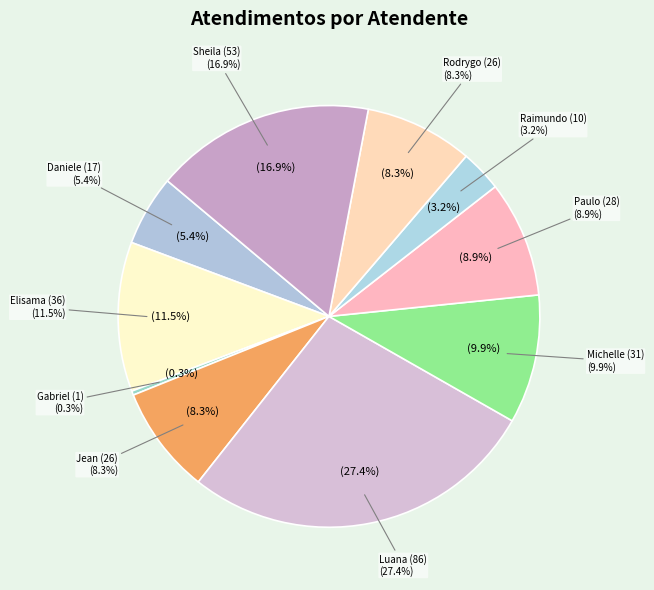

How many segments does this pie chart have?

10